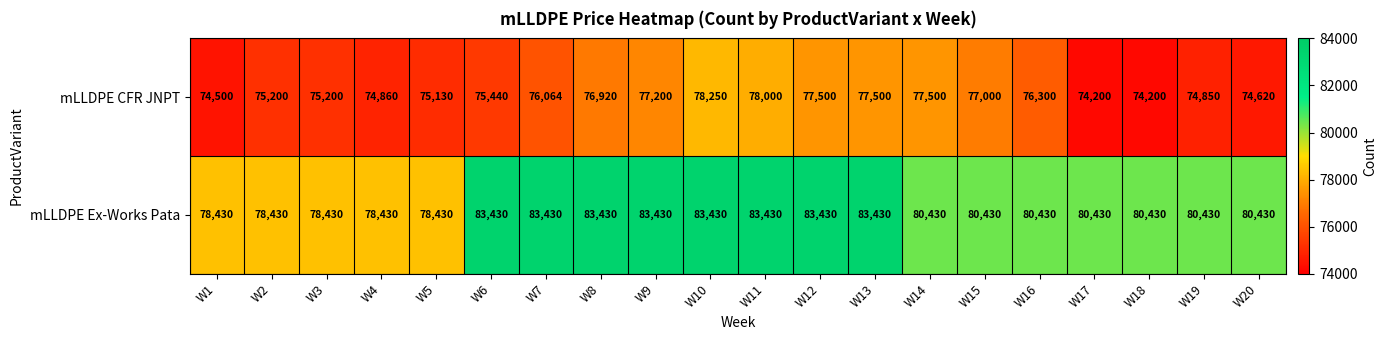

True or false: mLLDPE CFR JNPT has a value of 77200 at W9.

True